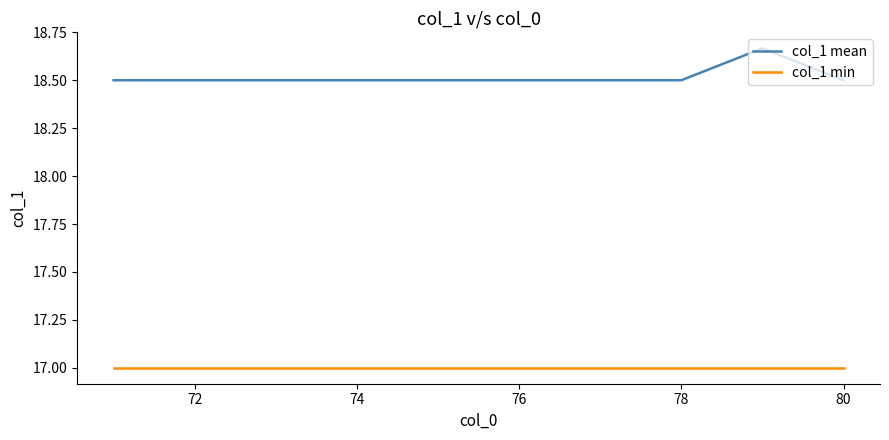

Which series has the widest spread of values?

col_1 mean